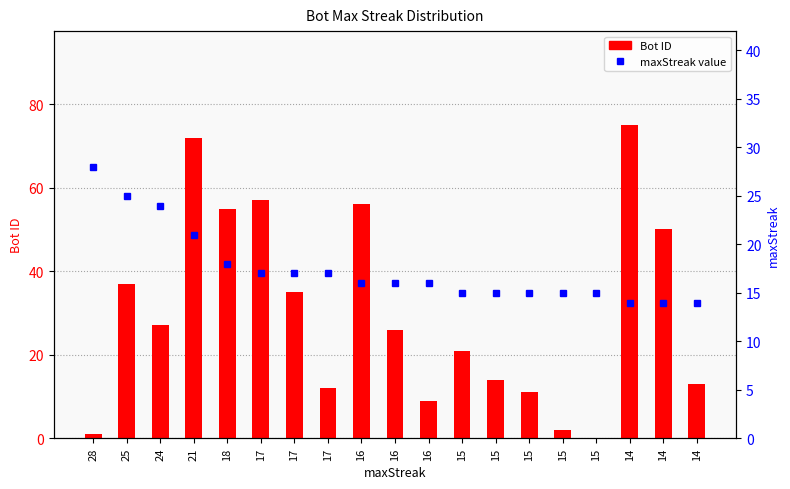

Which series has the largest total across all categories?

Bot ID